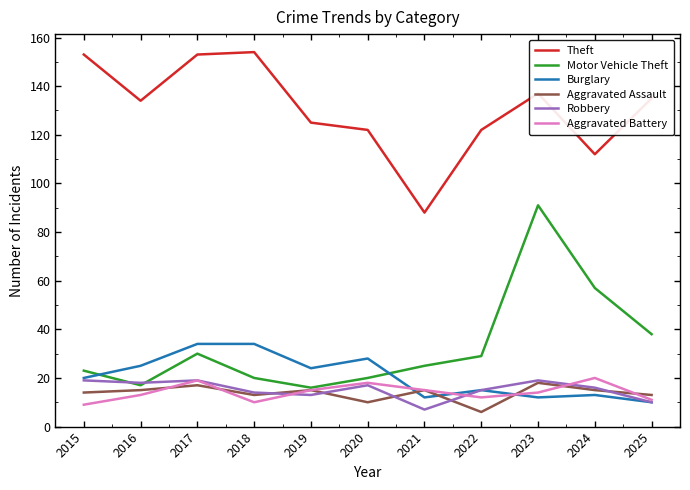

The Theft series shows 210 at 2018. True or false?

False